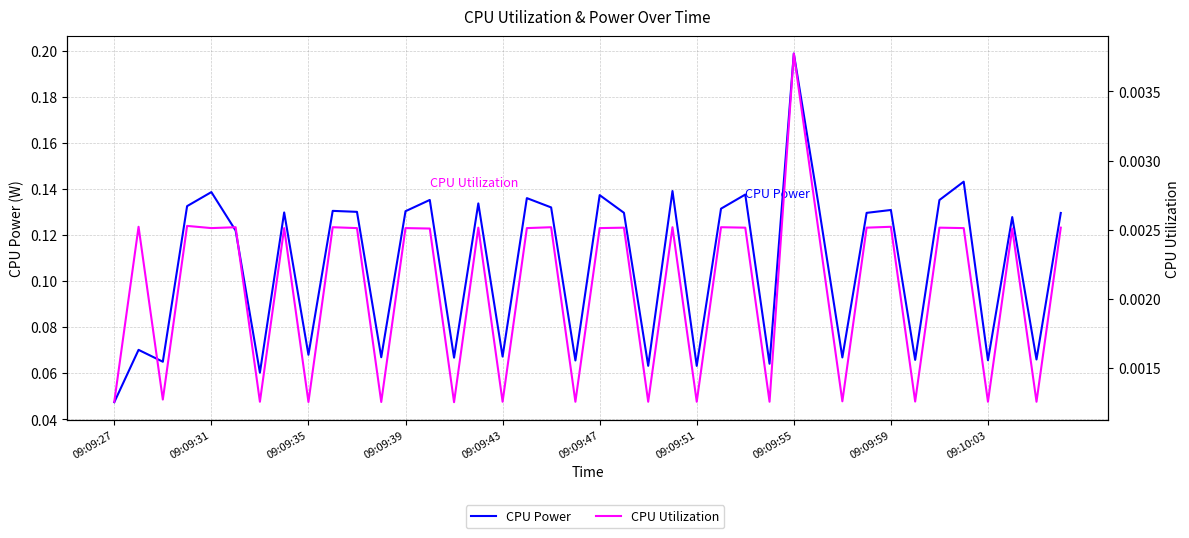

At which category is the sum across all series the highest?

09:09:55